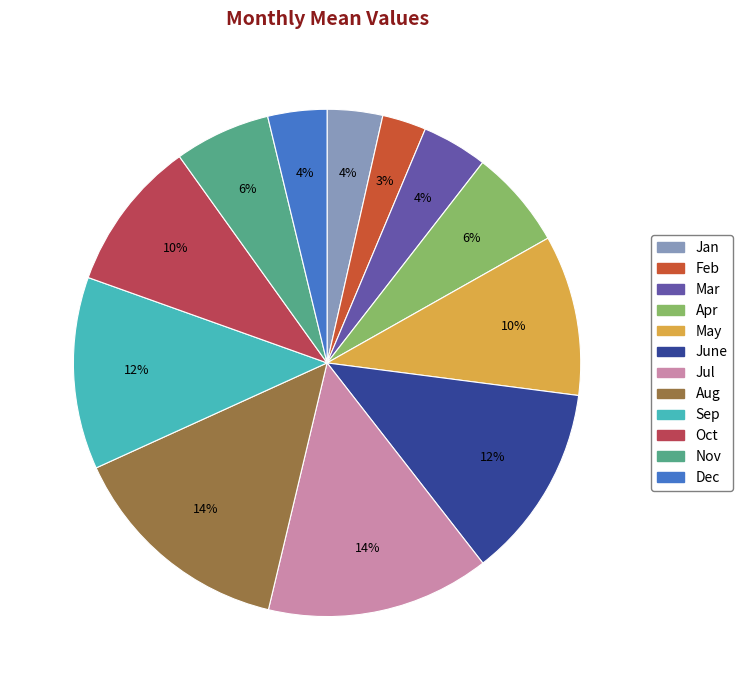

Between Dec and Jul, which is larger?

Jul